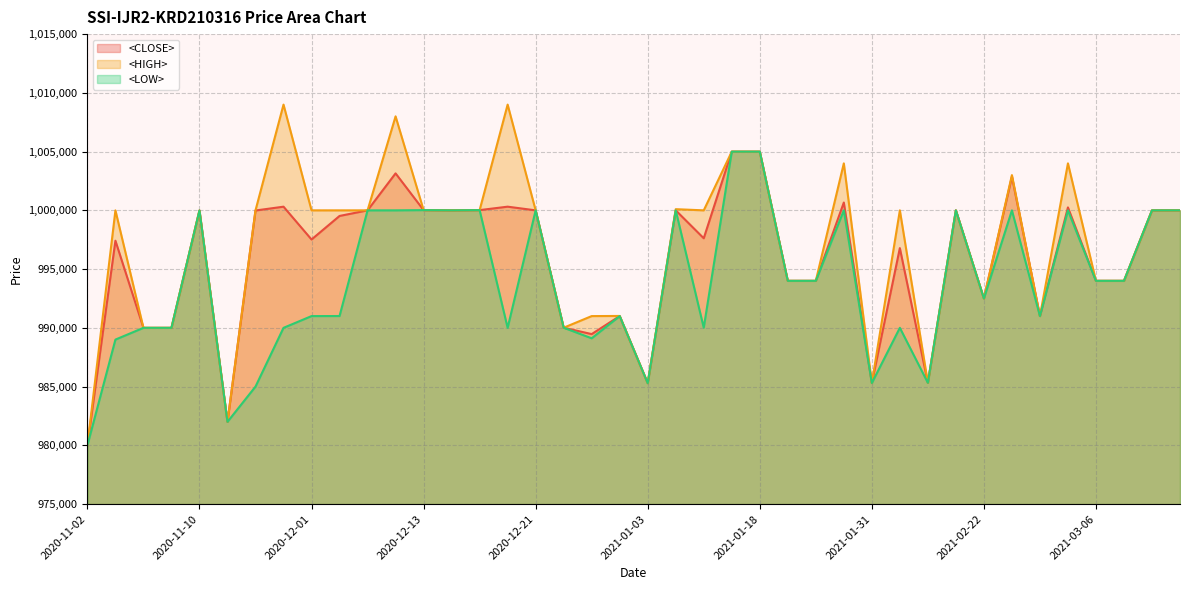

Reading left to right, list all the values displayed in this chart.

<CLOSE> line: 980001	997417	990000	990000	999990	982000	999987	1000312	997519	999523	1000000	1003148	1000020	1000000	1000020	1000313	1000000	990011	989468	991003	985291	1000002	997623	1004995	1004995	994000	994000	1000667	985302	996787	985320	999999	992500	1002869	991000	1000251	994000	994000	999999	1000000
<HIGH> line: 980001	1000000	990000	990000	999991	982001	1000000	1009000	1000000	1000000	1000000	1008000	1000020	1000000	1000020	1009000	1000000	990011	991000	991012	985291	1000100	1000000	1004995	1004995	994000	994000	1004000	985302	1000000	985320	999999	992500	1003000	991000	1004000	994000	994000	999999	1000000
<LOW> line: 980001	989000	990000	990000	999990	982000	985000	990000	991000	991006	1000000	1000000	1000020	1000000	1000020	990000	1000000	990011	989110	991002	985291	1000000	990014	1004995	1004995	994000	994000	1000000	985302	990003	985320	999999	992500	1000000	991000	1000000	994000	994000	999999	1000000